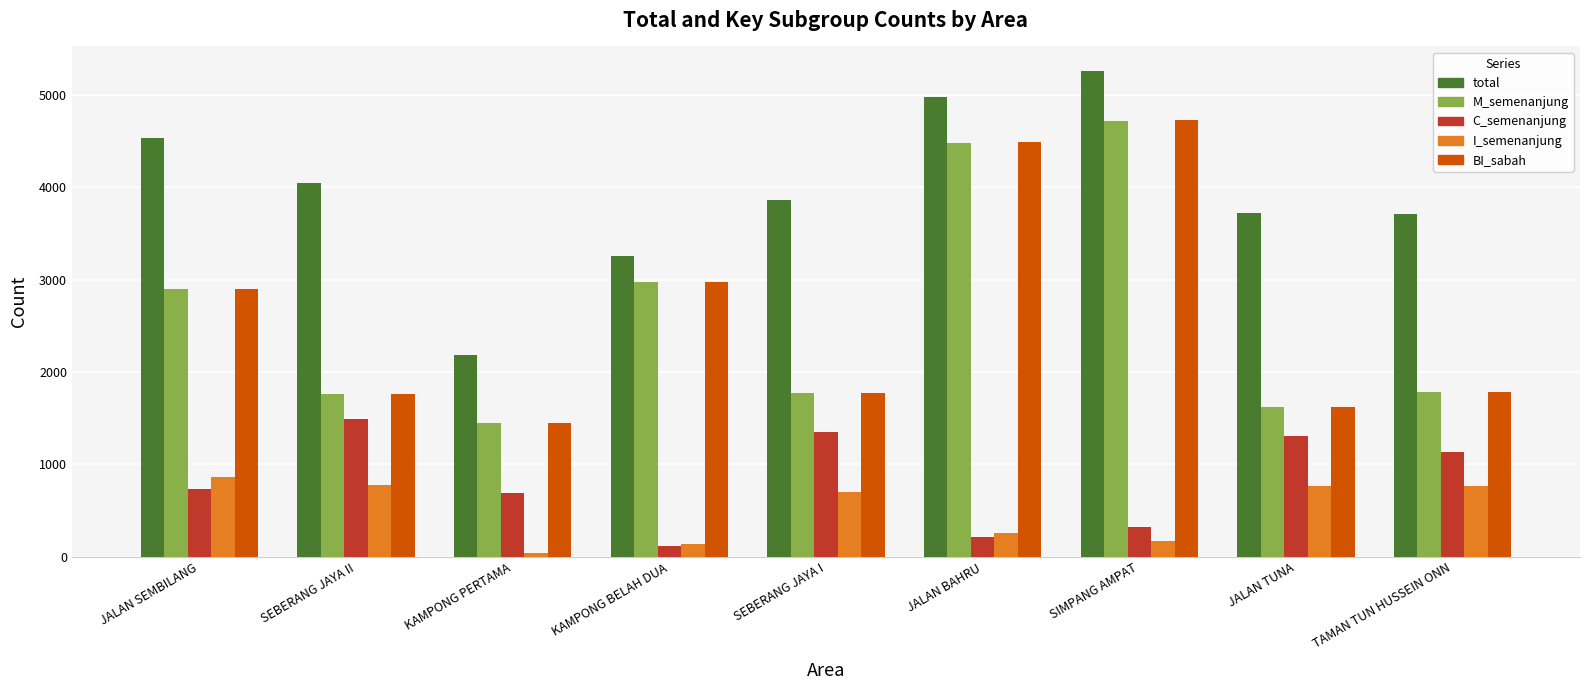

Between SEBERANG JAYA I and SIMPANG AMPAT, which series saw the biggest shift?

BI_sabah